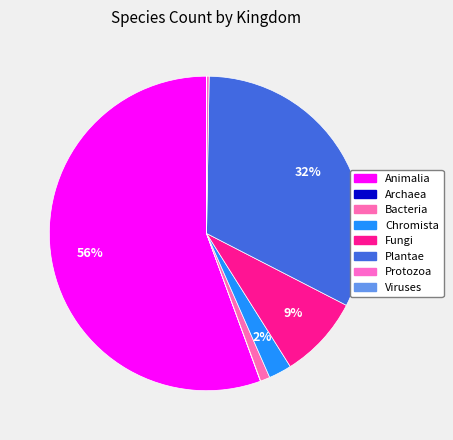

Combined, what portion of the pie is Archaea and Protozoa?

0.3%